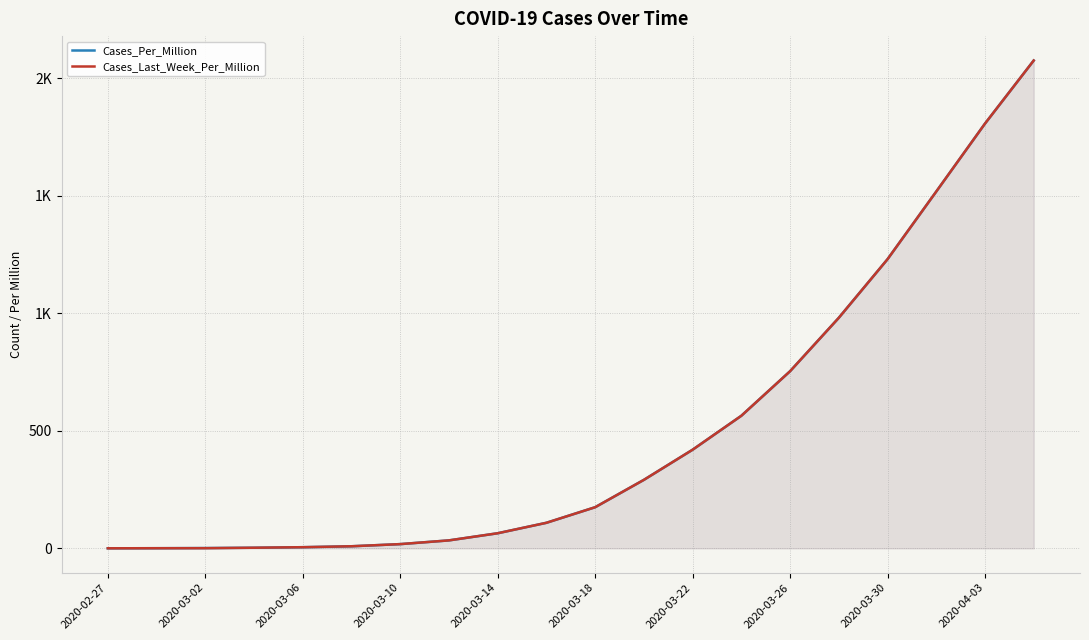

Rank the series by their average value, from highest to lowest.

Cases_Per_Million, Cases_Last_Week_Per_Million